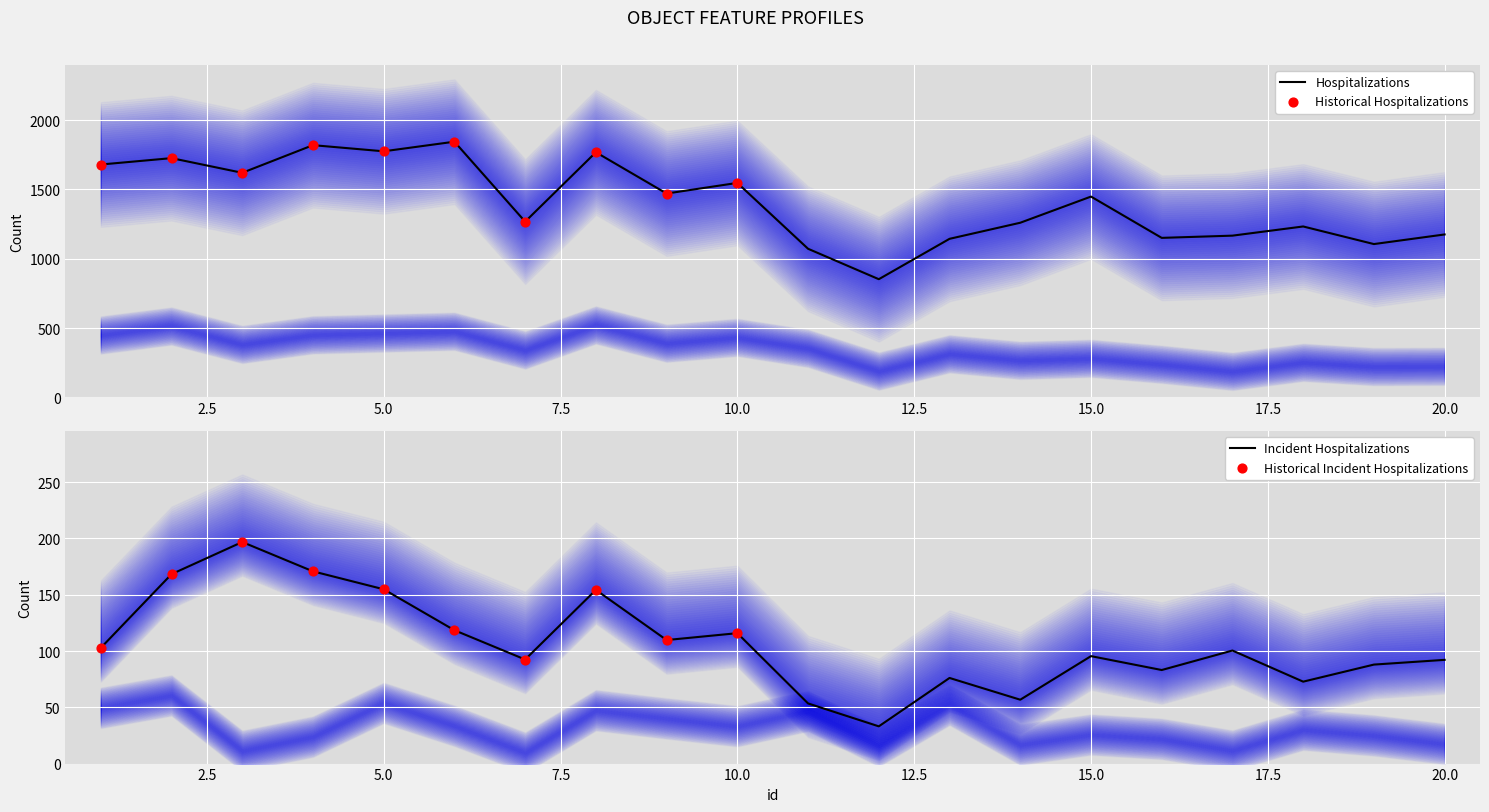

Is it true that Incident Hospitalizations equals 180.1 at 10.0?

False